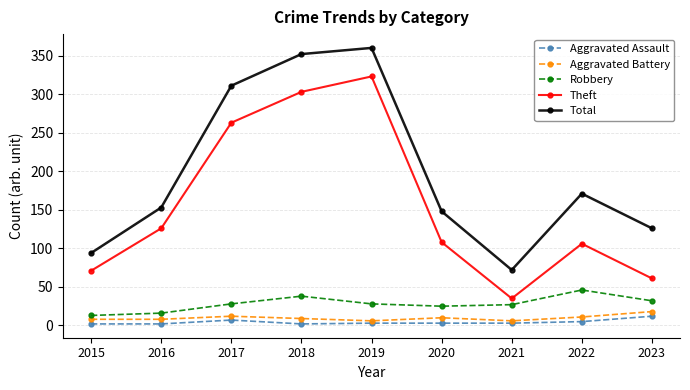

At which label is Total closest to 216?

2022